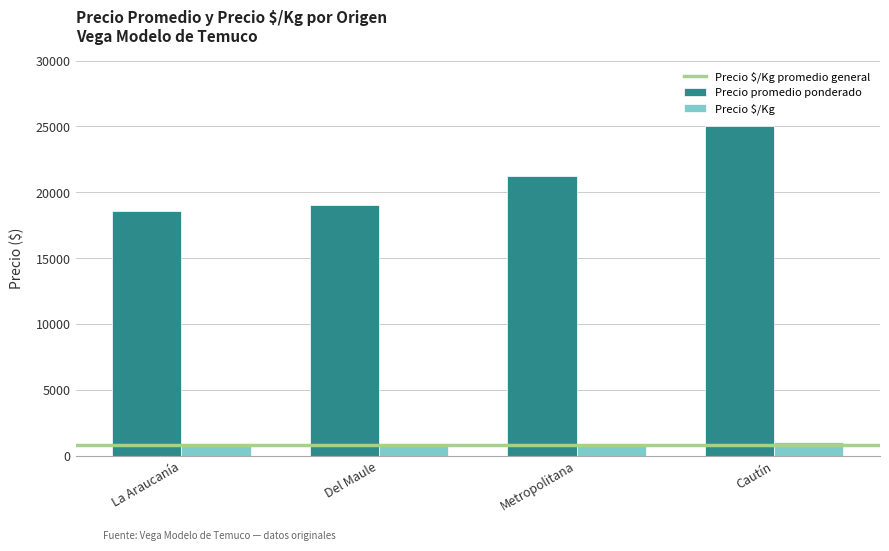

Which series has the largest range (max minus min)?

Precio promedio ponderado